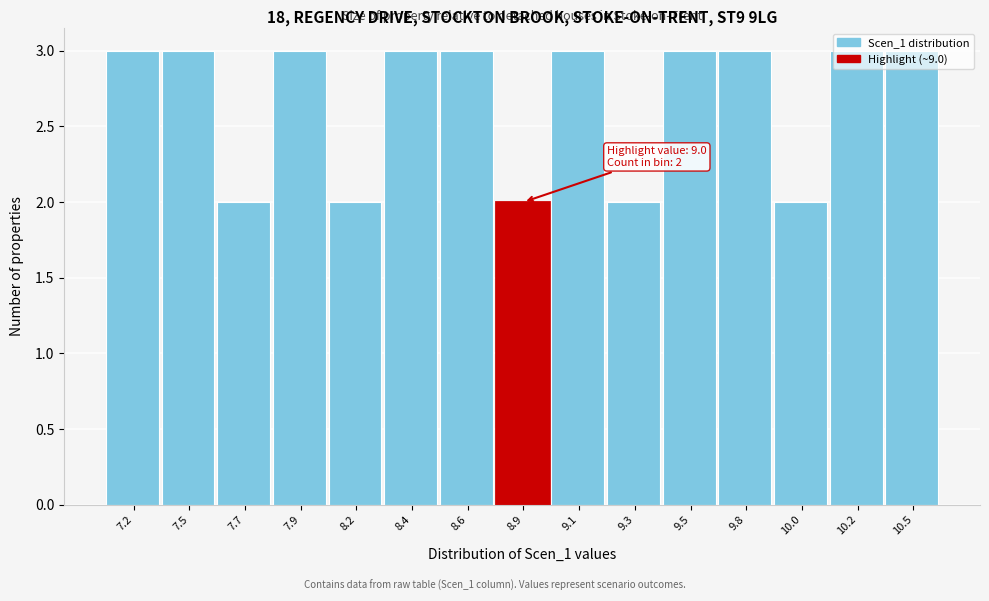

What is the maximum value shown in the chart?

3